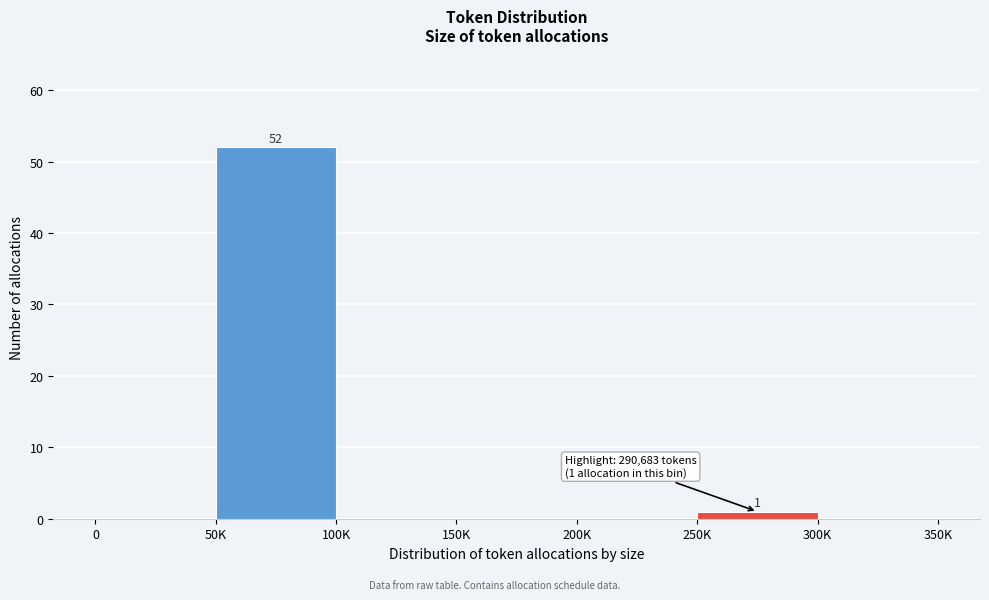

Reading left to right, list all the values displayed in this chart.

0=0	50K=52	100K=0	150K=0	200K=0	250K=1	300K=0